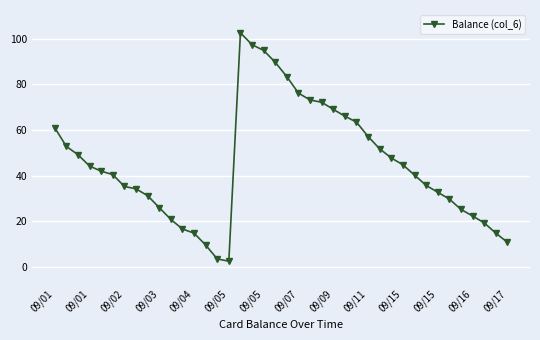

True or false: there are more than 0 points higher than both neighbors.

True